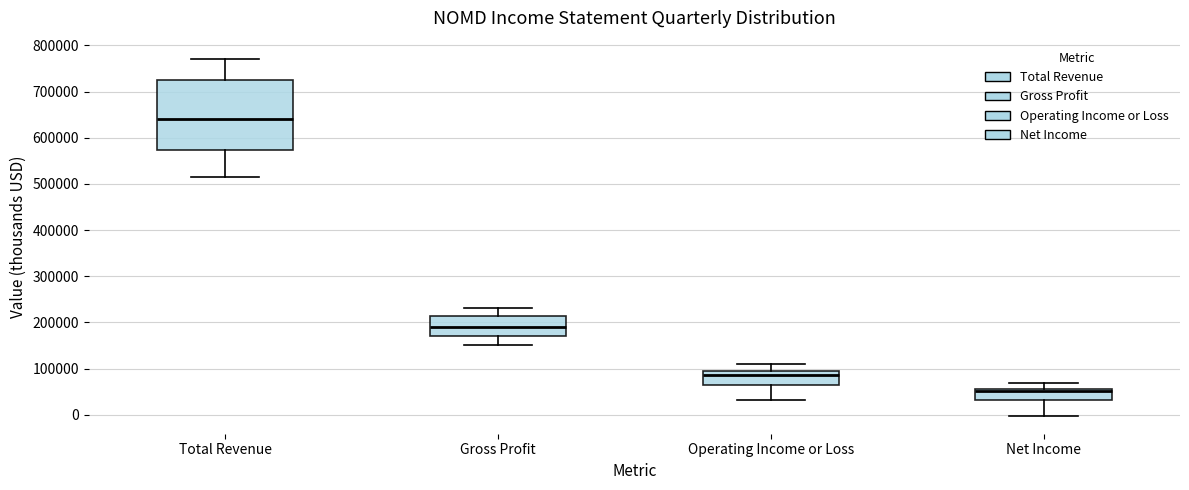

Reading left to right, transcribe this box plot: for each box, give where its median line is, the range the box spans, and where its two whiskers end, as read against the y-axis. The values are not printed on the chart, so give them approximately, as read against the axis.

Total Revenue: median 640000, box 570000 to 720000, whiskers 510000 to 770000
Gross Profit: median 190000, box 170000 to 210000, whiskers 150000 to 230000
Operating Income or Loss: median 90000 (just below the box's upper edge), box 60000 to 90000, whiskers 30000 to 110000
Net Income: median 50000, box 30000 to 60000, whiskers 0 to 70000